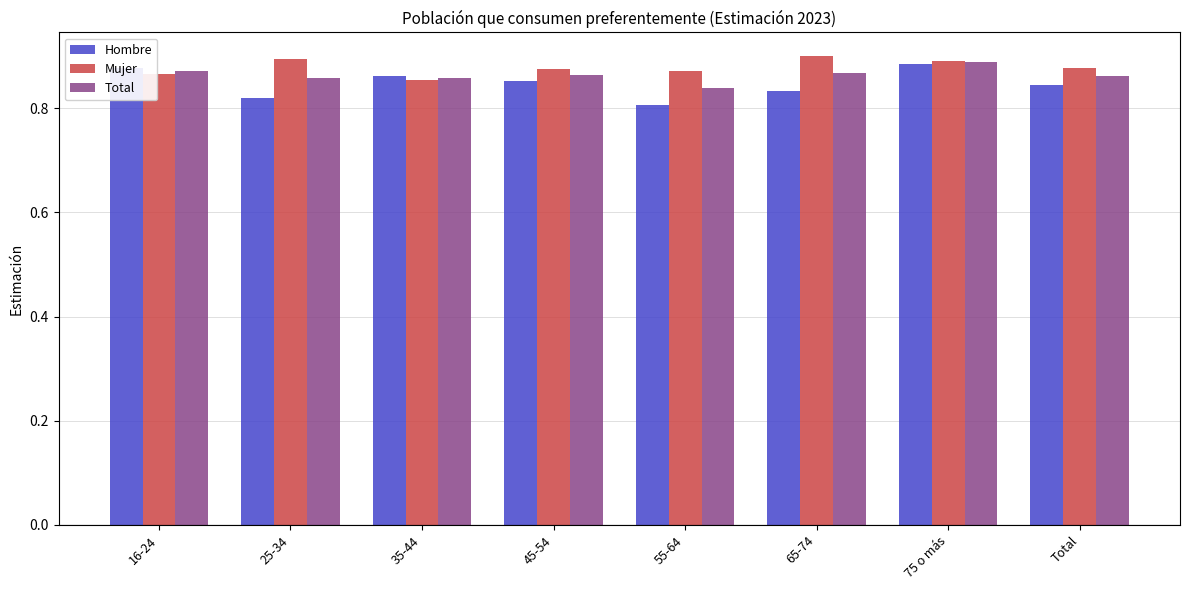

The Mujer series shows 1.3 at 35-44. True or false?

False